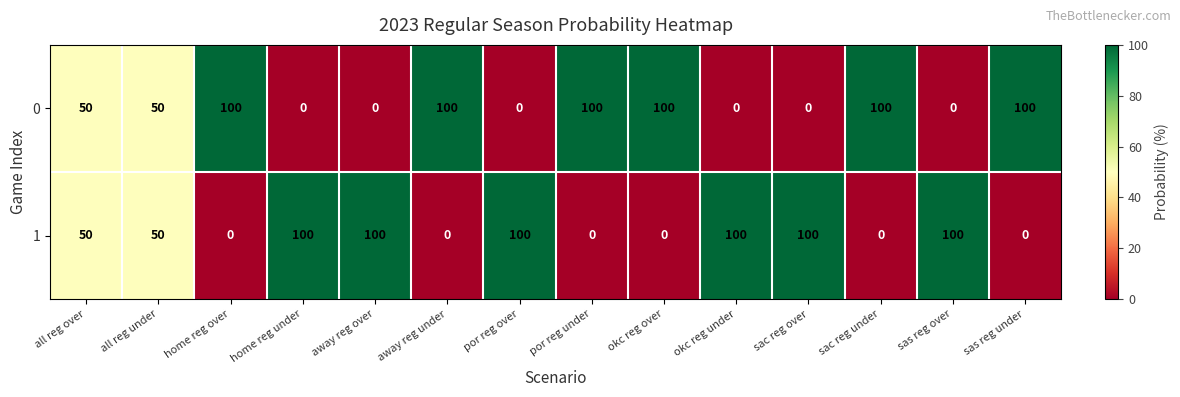

Reading left to right, list all the values displayed in this chart.

0: all reg over=50	all reg under=50	home reg over=100	home reg under=0	away reg over=0	away reg under=100	por reg over=0	por reg under=100	okc reg over=100	okc reg under=0	sac reg over=0	sac reg under=100	sas reg over=0	sas reg under=100
1: all reg over=50	all reg under=50	home reg over=0	home reg under=100	away reg over=100	away reg under=0	por reg over=100	por reg under=0	okc reg over=0	okc reg under=100	sac reg over=100	sac reg under=0	sas reg over=100	sas reg under=0